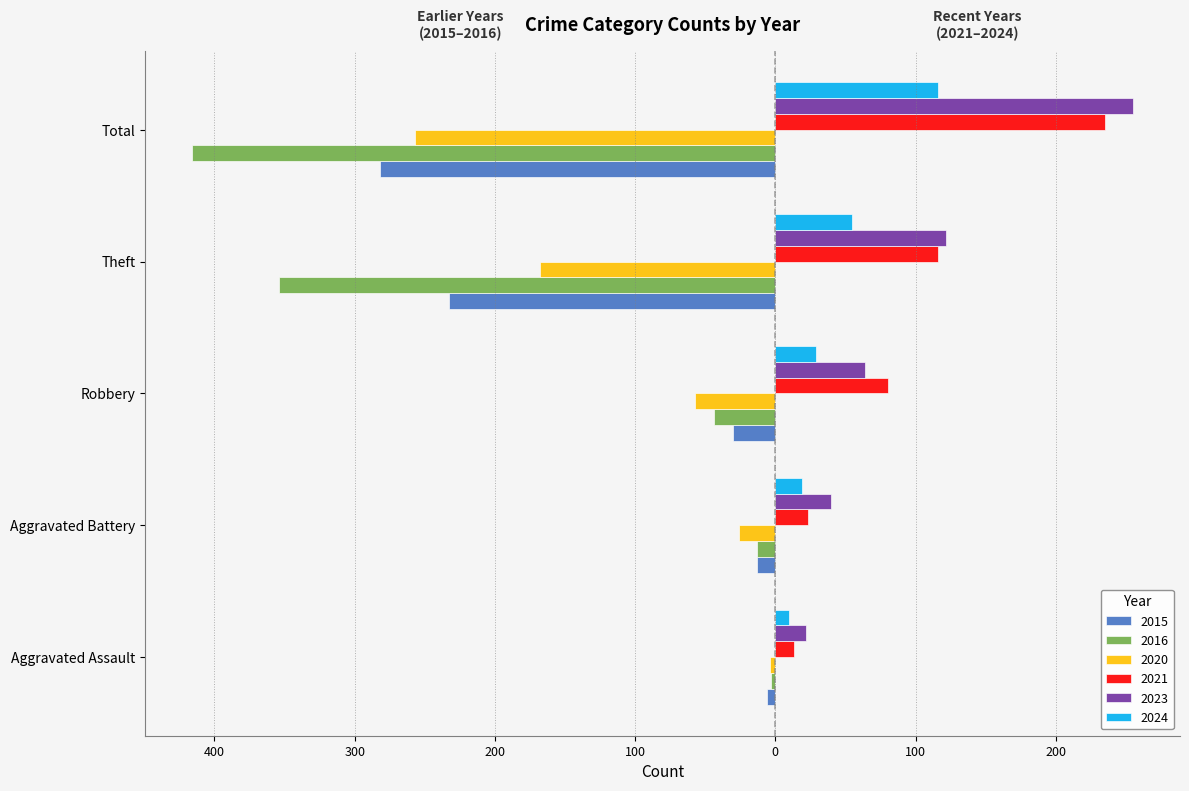

What is the maximum value for 2024?

116